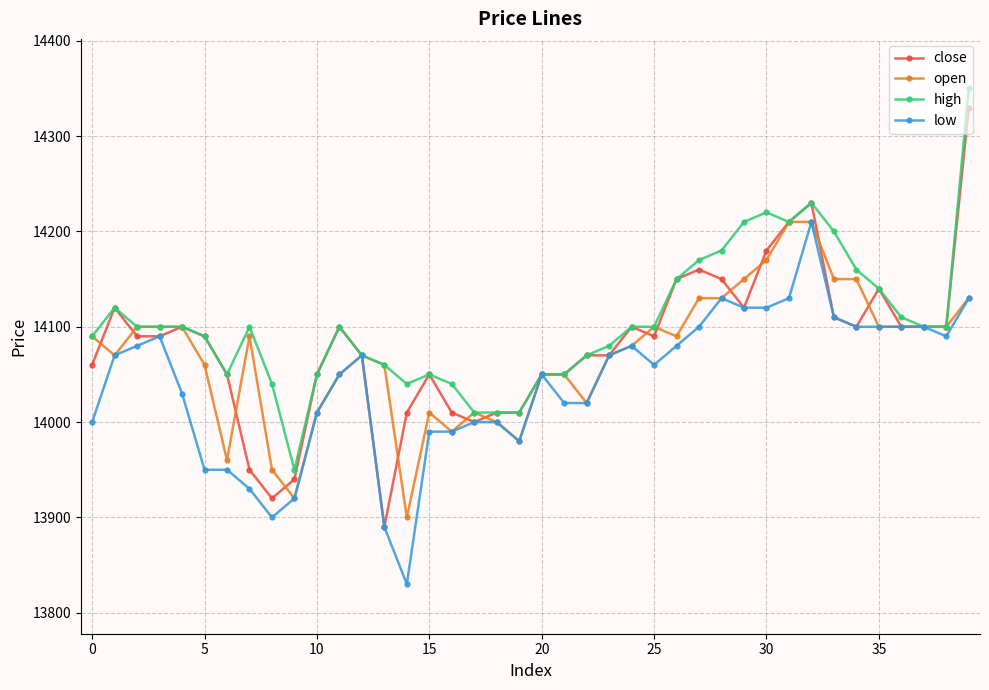

What is the minimum value shown in the chart?

13830